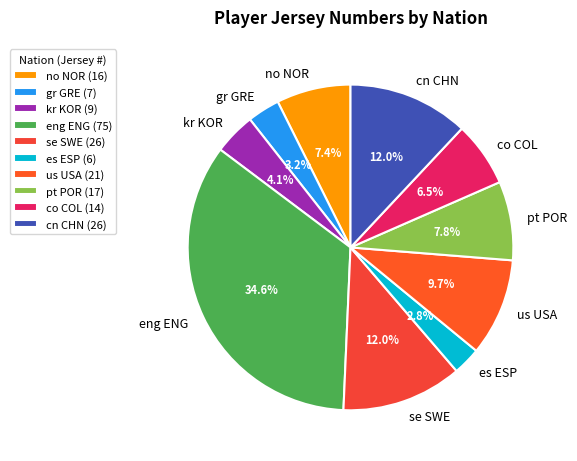

Which category has the biggest portion of the pie?

eng ENG